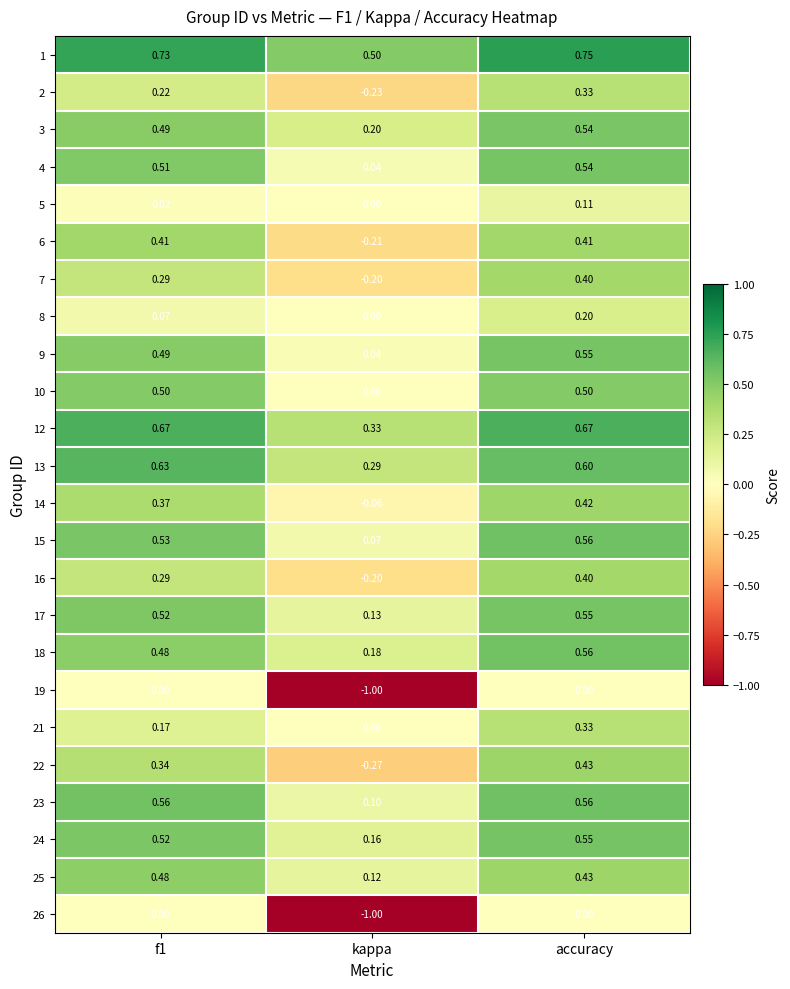

Which label corresponds to the largest value in the chart?

accuracy